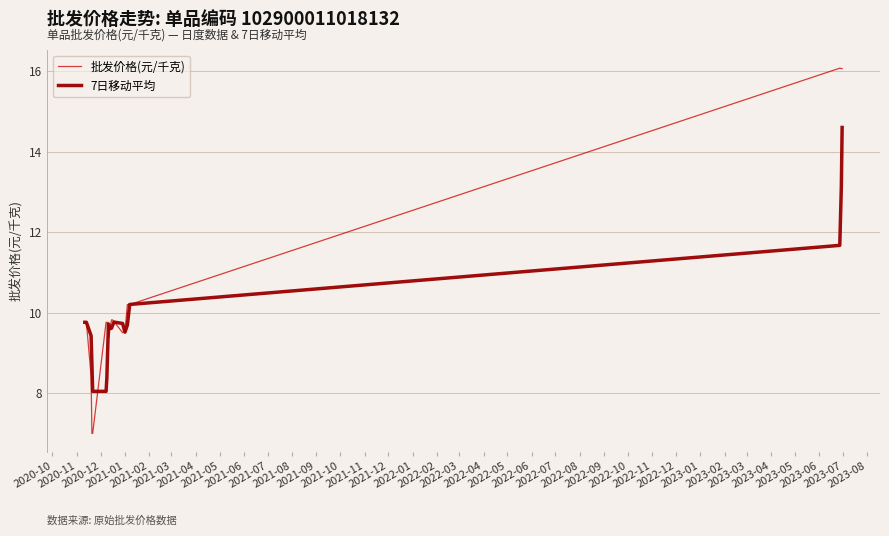

List the series in order of their peak value, highest first.

批发价格(元/千克), 7日移动平均